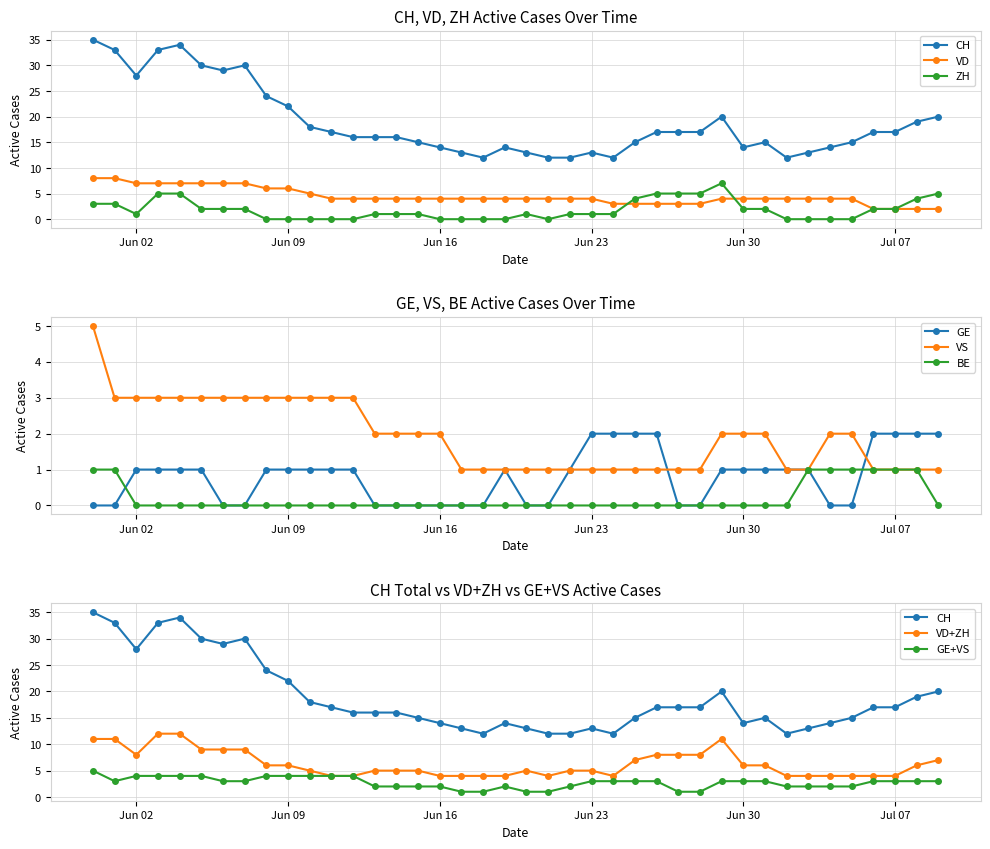

At which category is the sum across all series the highest?

2020-05-31